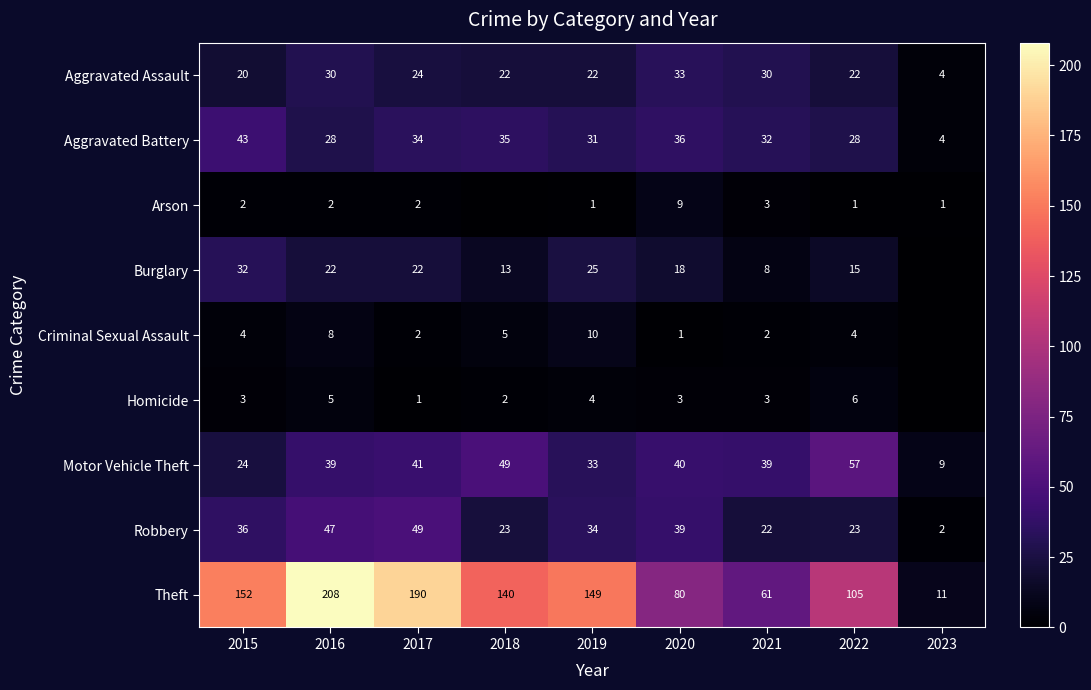

What is the total value across all series at 2021?

200